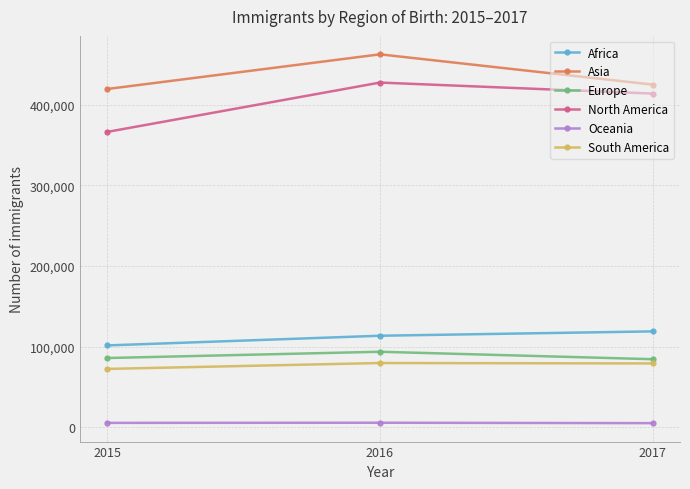

At 2016, list the series in order from largest to smallest.

Asia, North America, Africa, Europe, South America, Oceania